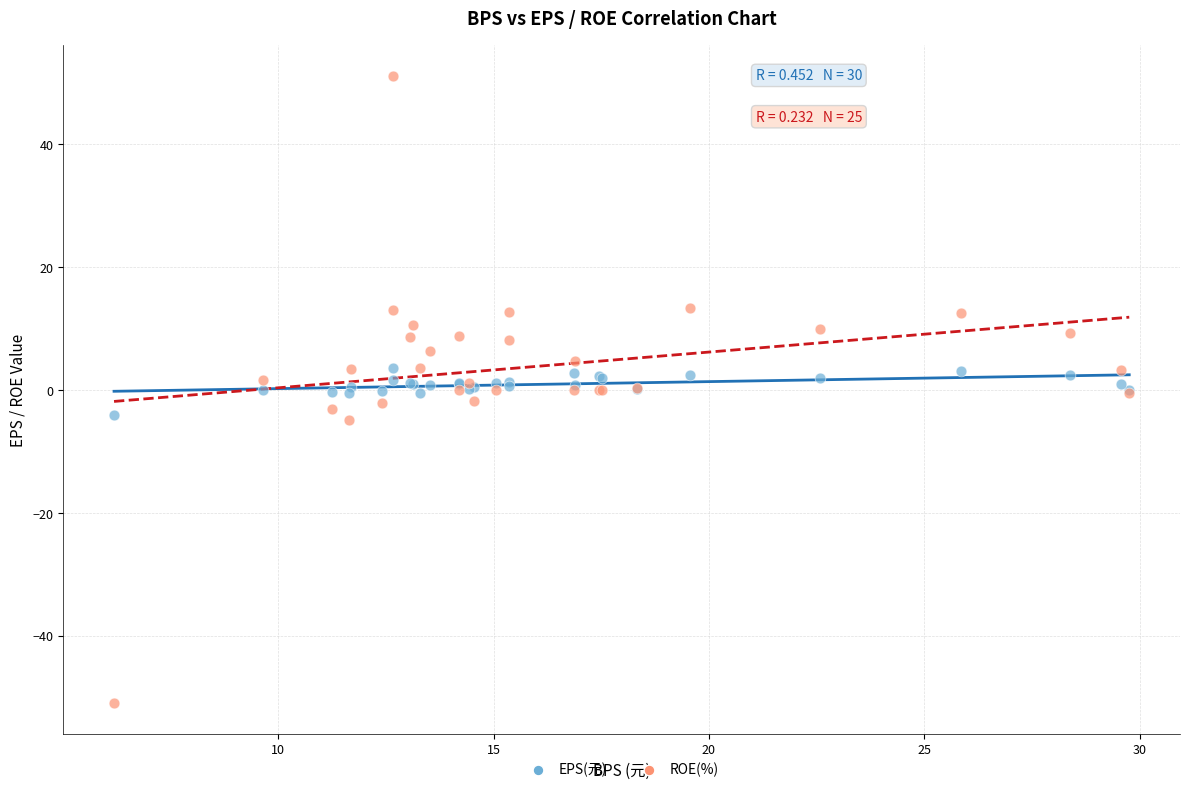

Which series contains the highest Y value?

ROE(%)